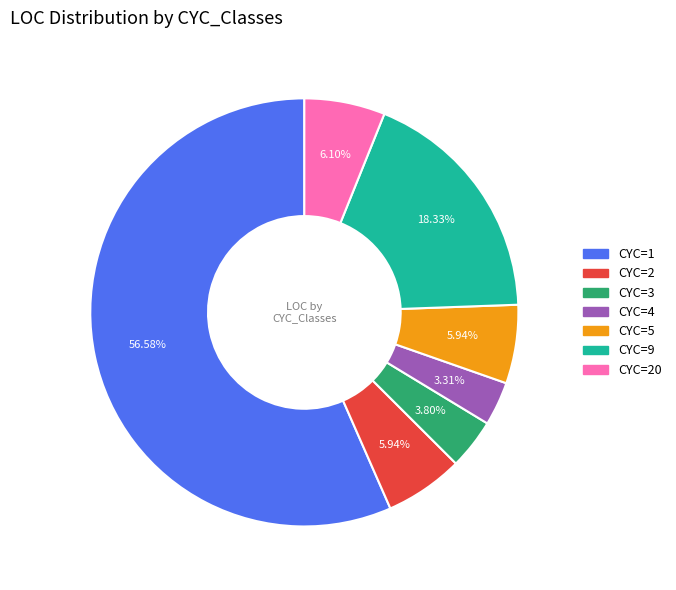

Does any single category account for the majority?

Yes